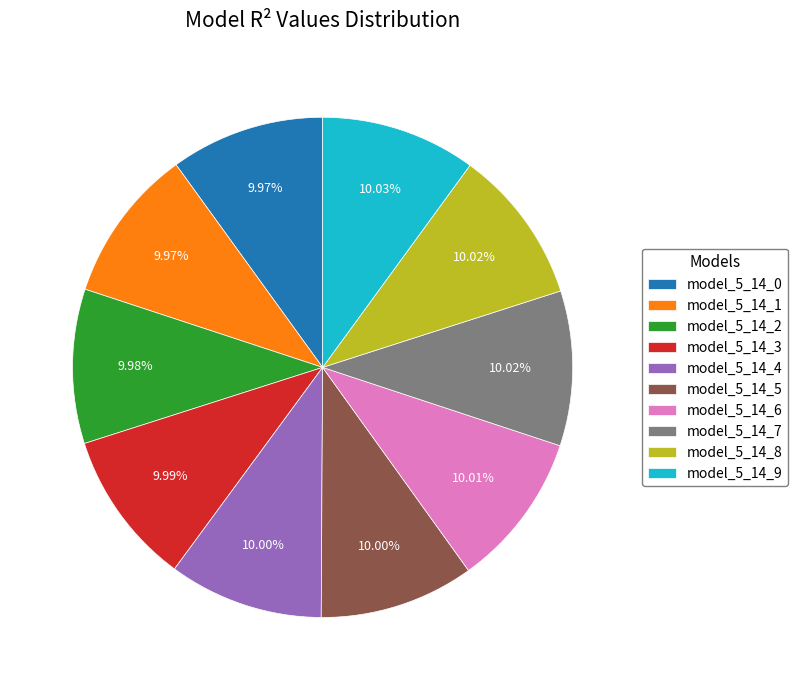

The model_5_14_8 slice represents 10% of the pie. True or false?

True